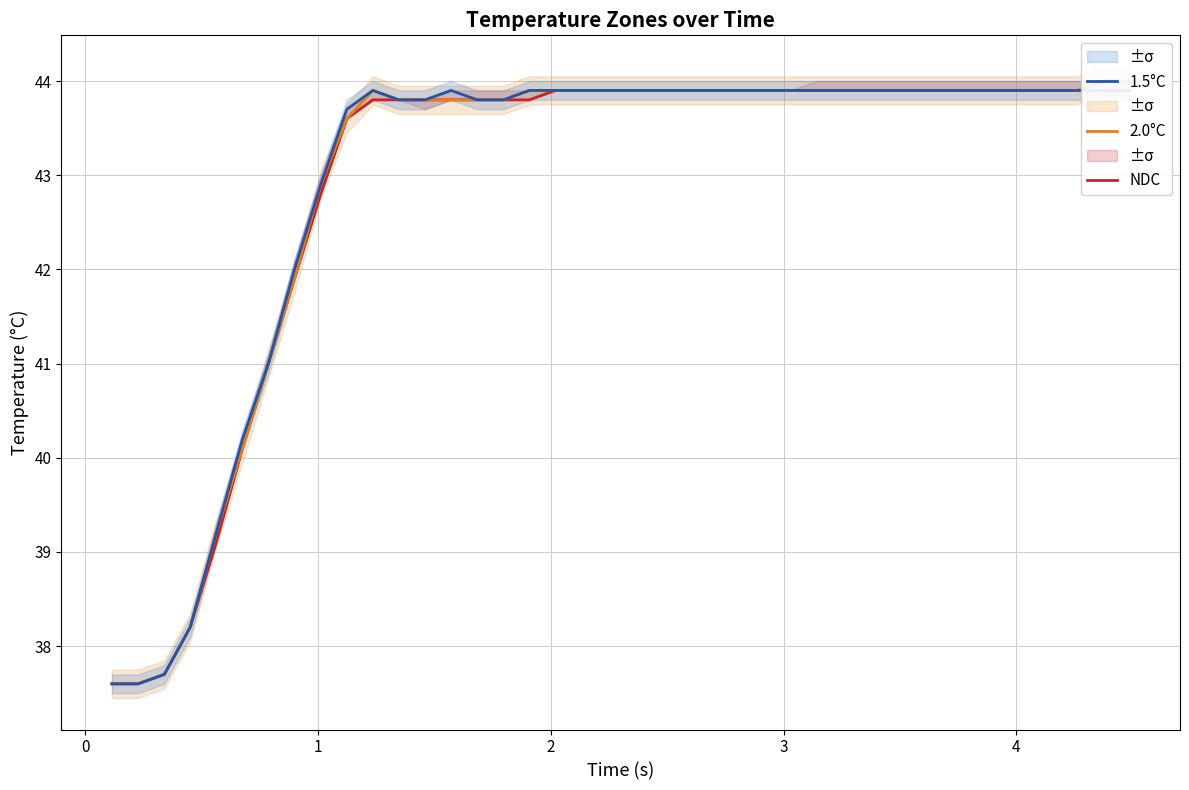

True or false: NDC and 2.0°C cross at least once.

False